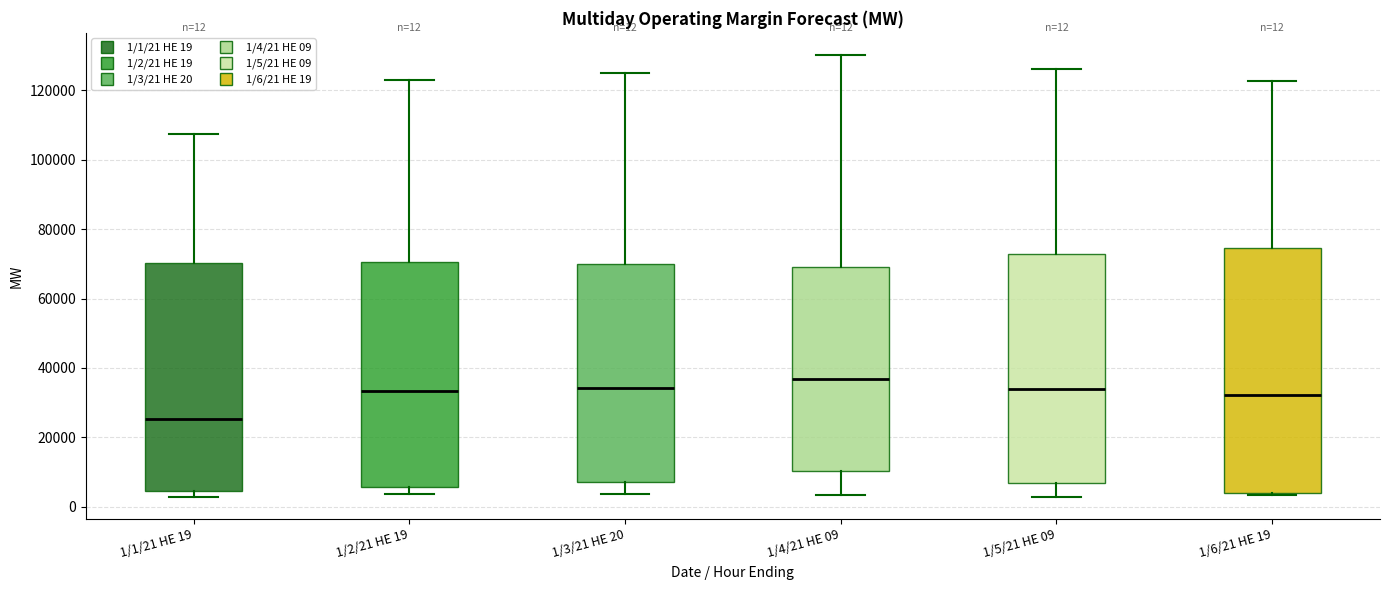

Which box is the tallest, from its lower edge to its upper edge?

1/6/21 HE 19